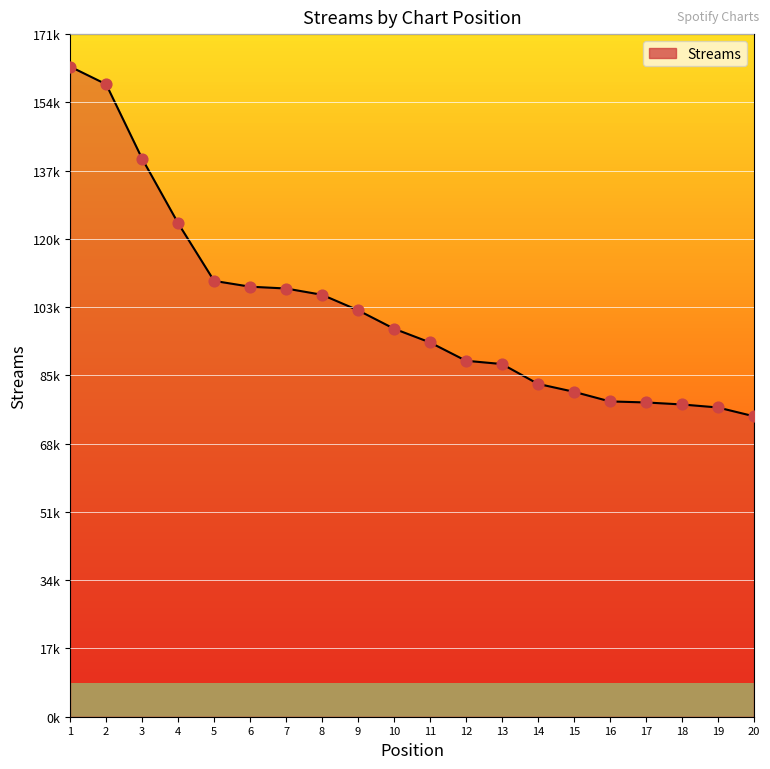

Between 19 and 4, which is larger?

4